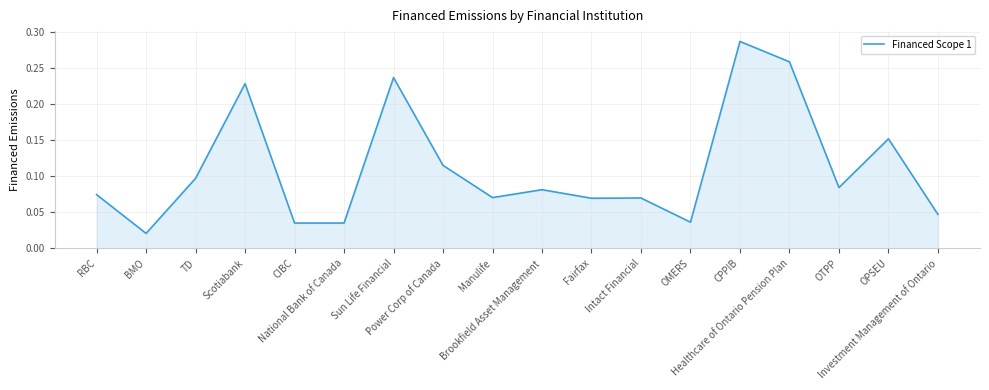

How many lines are shown in the chart?

1